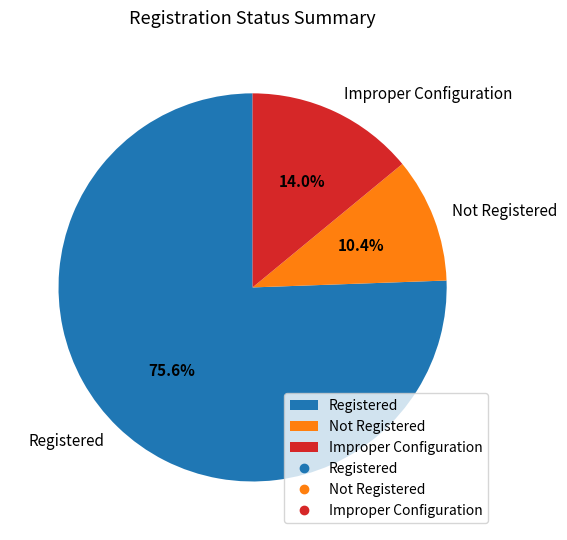

Which category has the biggest portion of the pie?

Registered